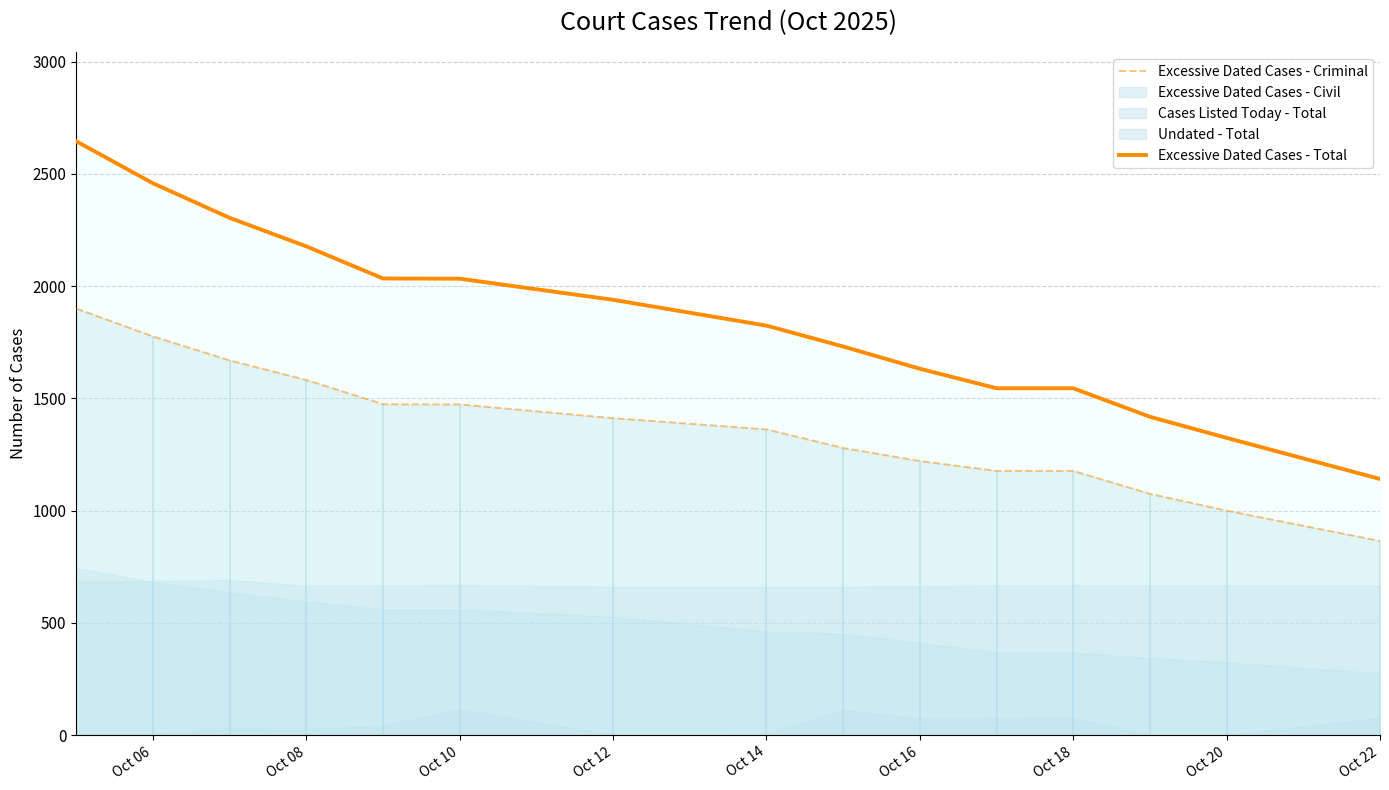

The value of Excessive Dated Cases - Total at Oct 12 is 1041. True or false?

False